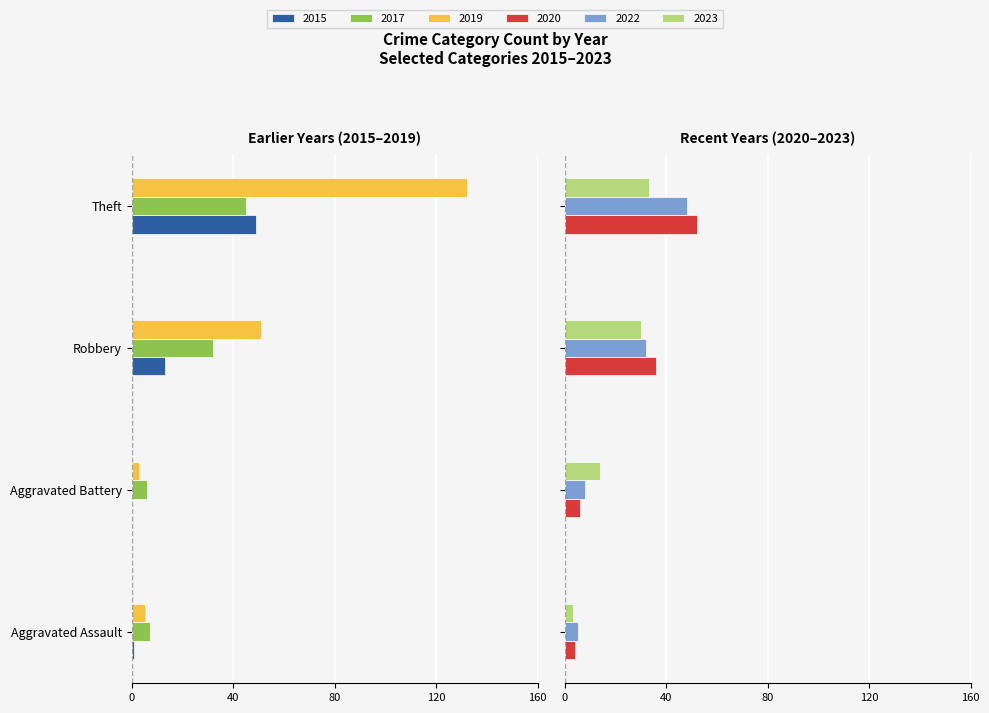

How many data points in 2015 are above -1?

1